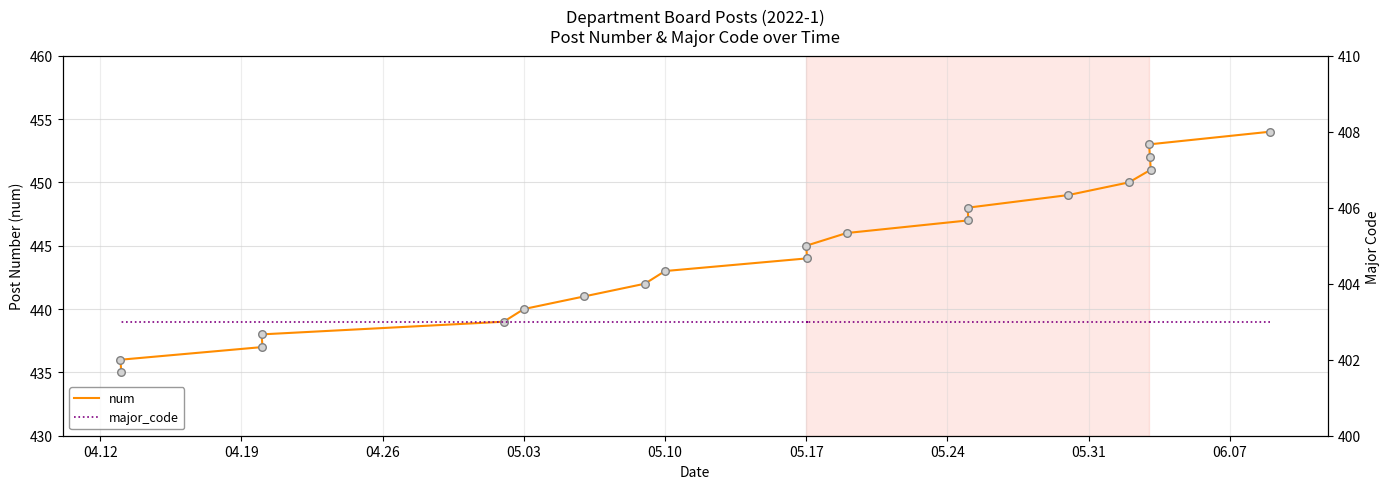

At how many categories does at least one series exceed 440?

14